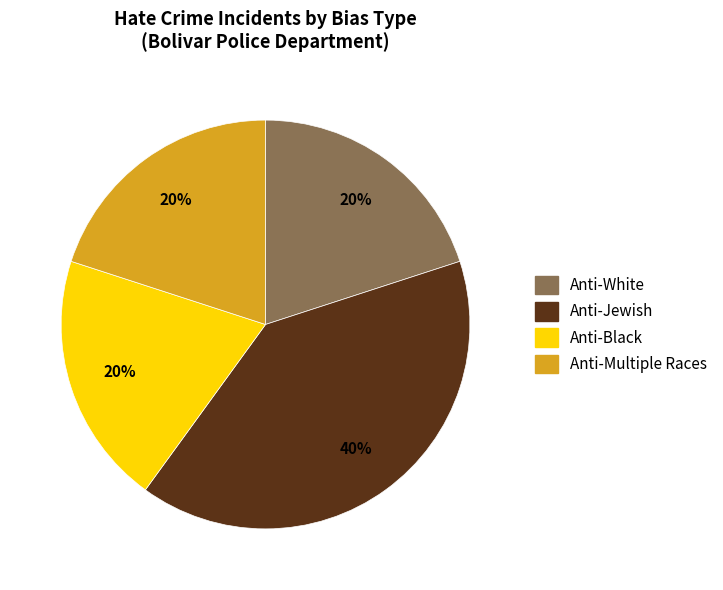

To the nearest percent, what is the average slice percentage?

25%